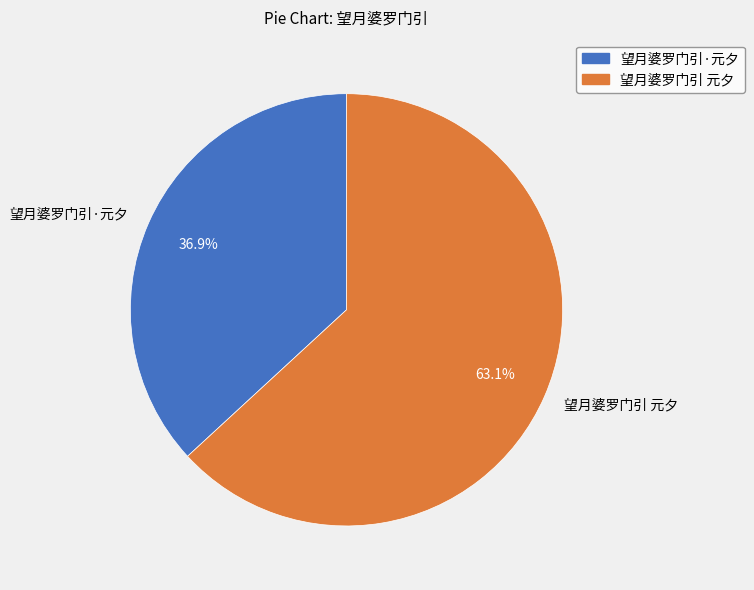

To the nearest percent, what is the combined percentage of 望月婆罗门引 元夕 and 望月婆罗门引·元夕?

100%